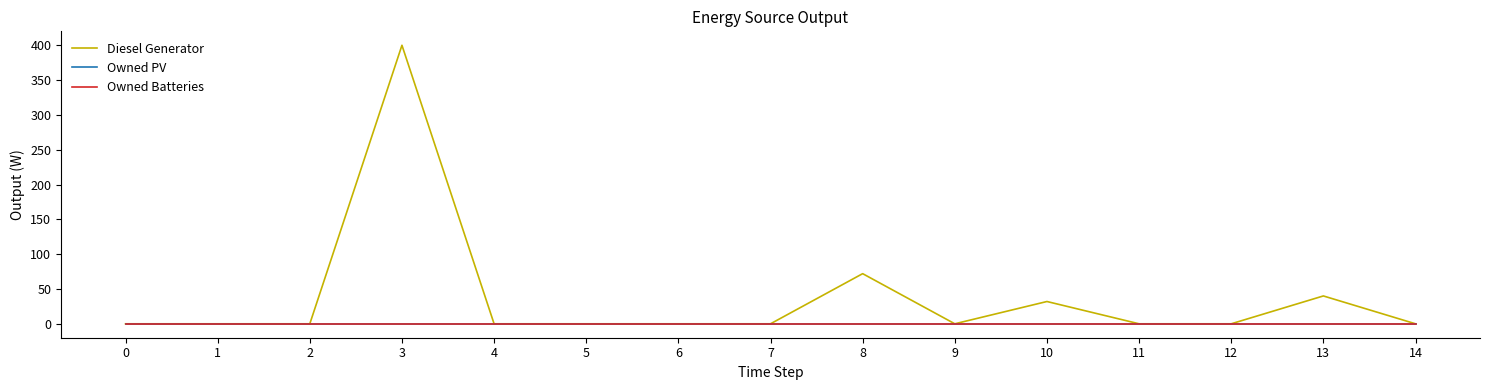

At 6, list the series in order from largest to smallest.

Diesel Generator, Owned PV, Owned Batteries